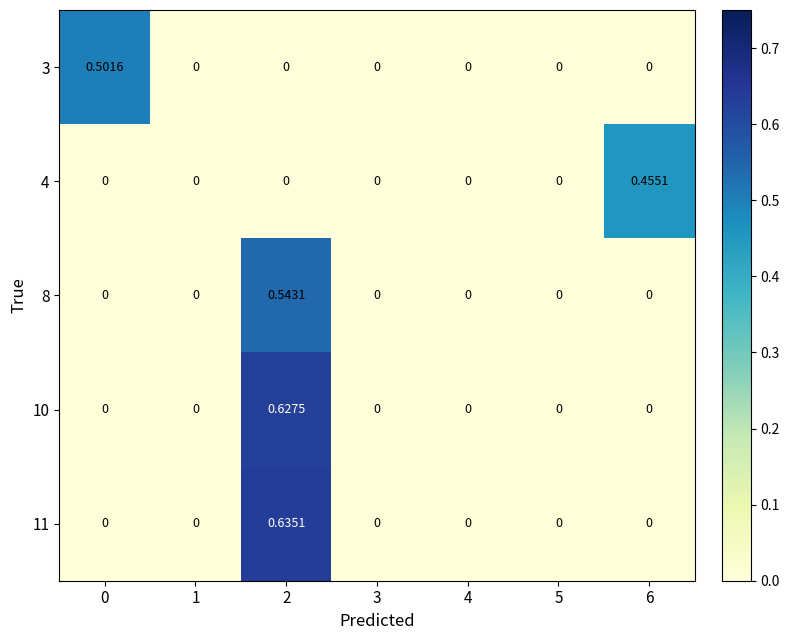

Is the value of 11 at 0 greater than the value of 4 at 6?

No